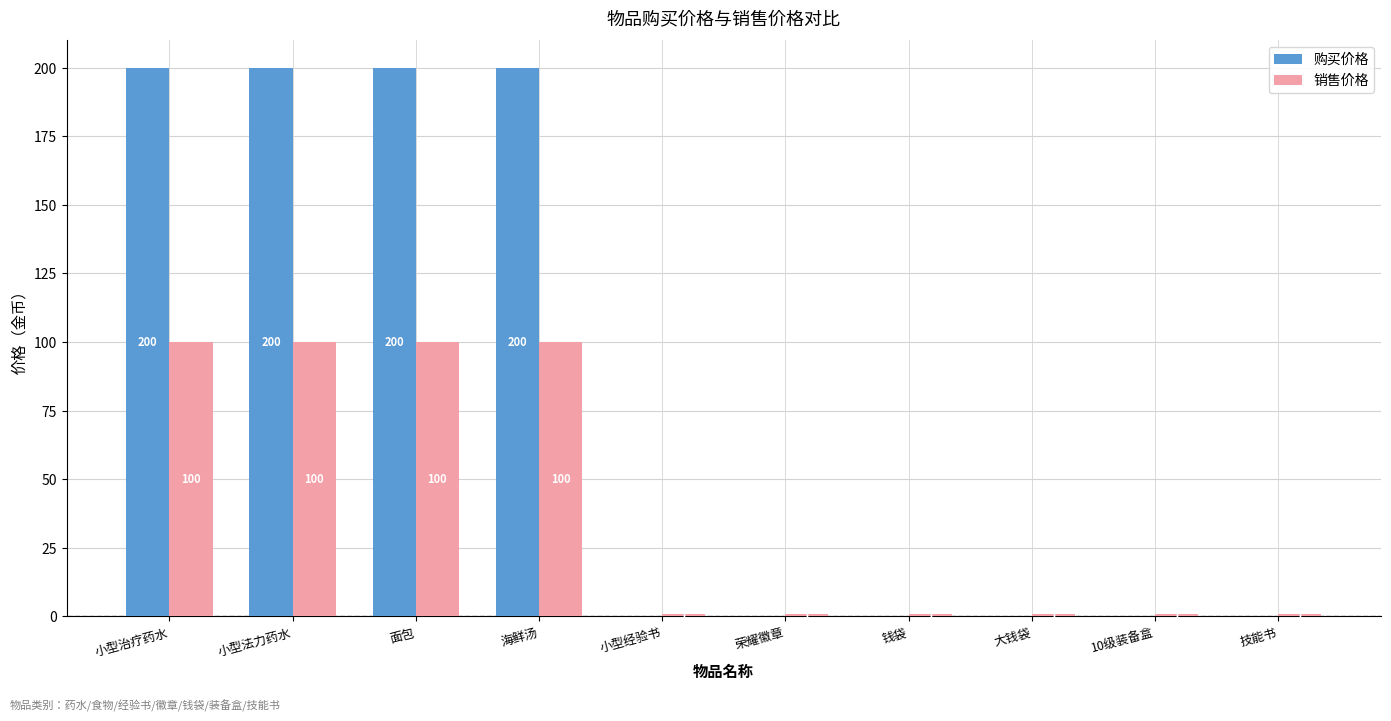

Is the value of 购买价格 at 荣耀徽章 greater than the value of 销售价格 at 小型治疗药水?

No